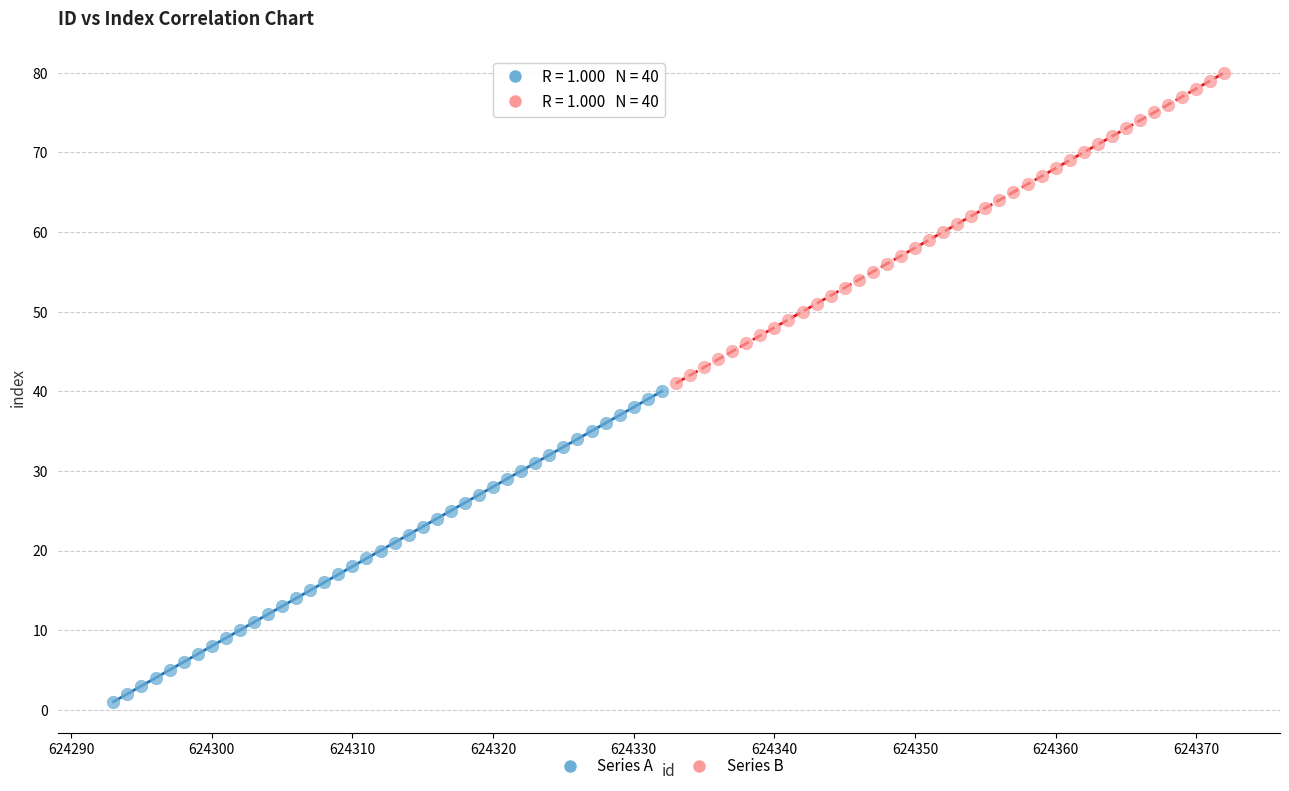

Which series reaches the maximum Y coordinate?

Series B